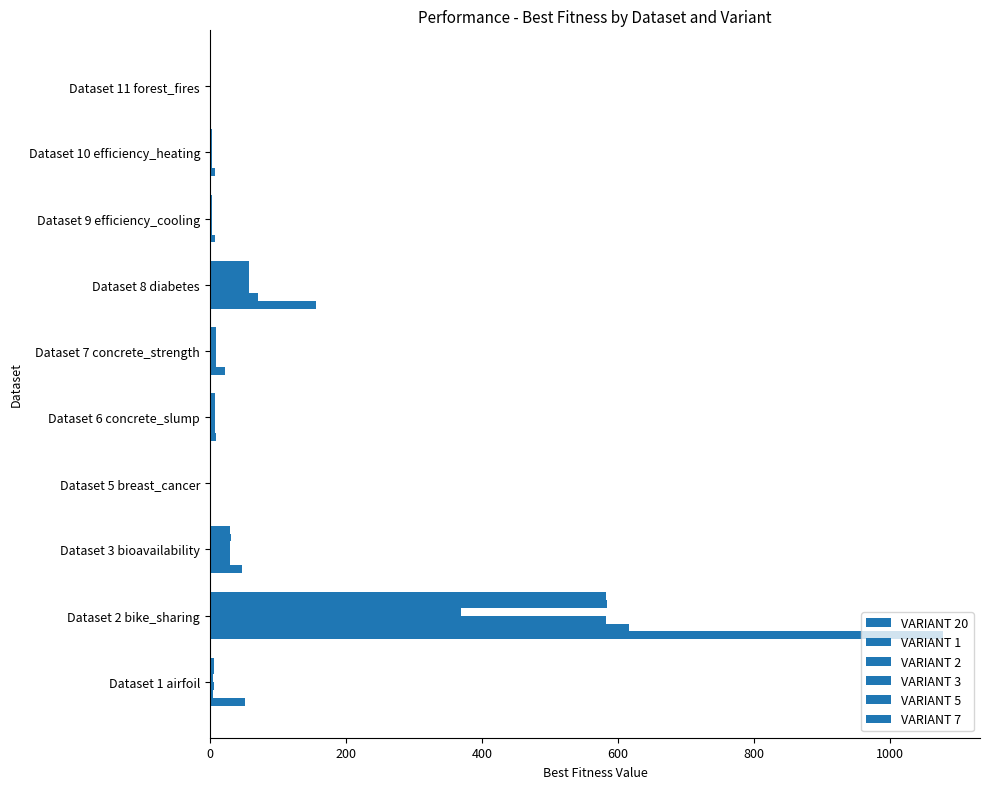

How many values in the VARIANT 7 series exceed 7?

5